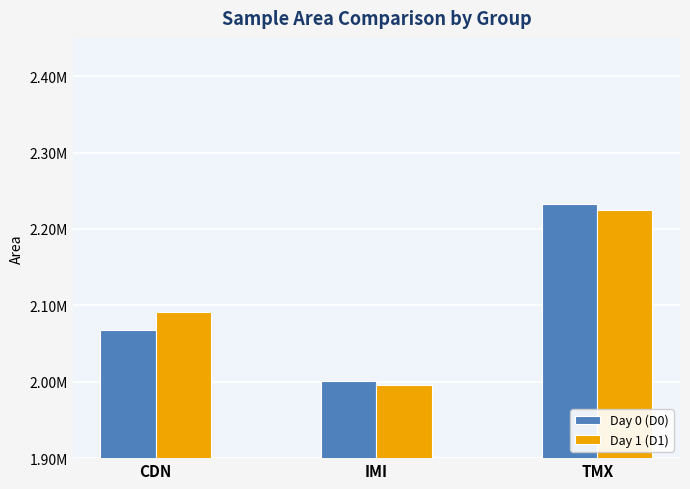

List the series in order of their overall mean, lowest first.

Day 0 (D0), Day 1 (D1)